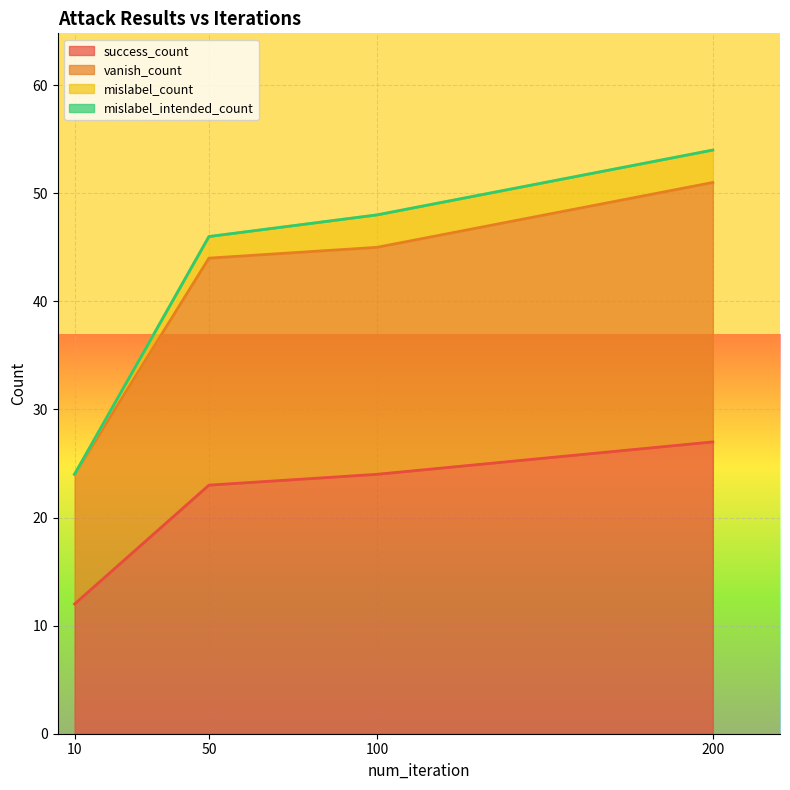

List the labels in order of vanish_count value, smallest first.

10, 50, 100, 200